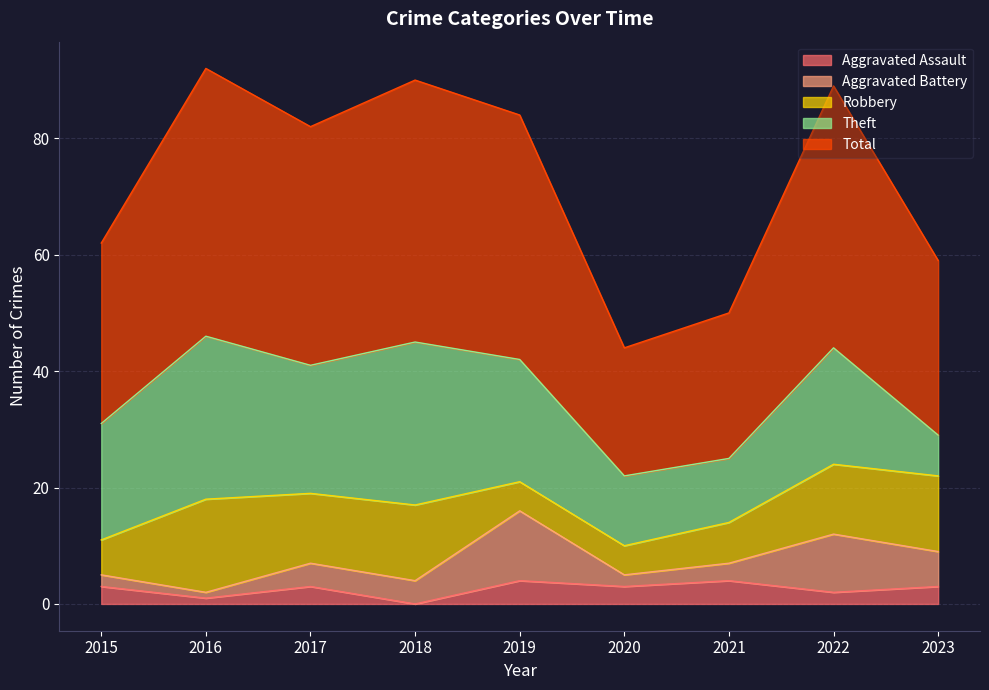

What are all the series names shown in the legend?

Aggravated Assault, Aggravated Battery, Robbery, Theft, Total